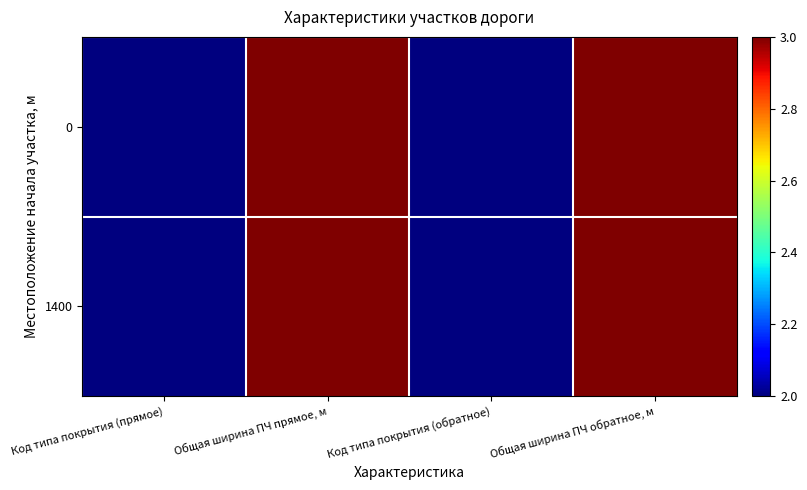

Reading left to right, what are all the values shown in this chart?

0: Код типа покрытия (прямое)=2	Общая ширина ПЧ прямое, м=3	Код типа покрытия (обратное)=2	Общая ширина ПЧ обратное, м=3
1400: Код типа покрытия (прямое)=2	Общая ширина ПЧ прямое, м=3	Код типа покрытия (обратное)=2	Общая ширина ПЧ обратное, м=3